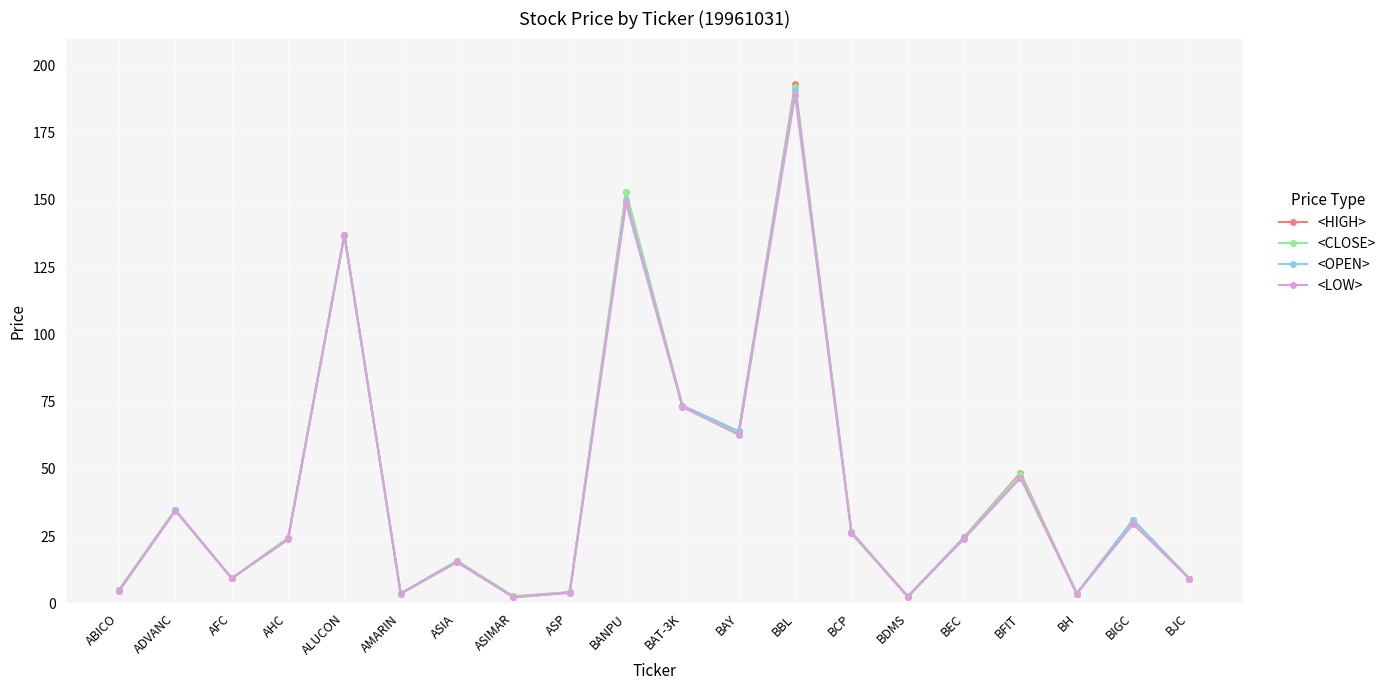

What is the value of the <CLOSE> point at the 19th from the left?

31.0